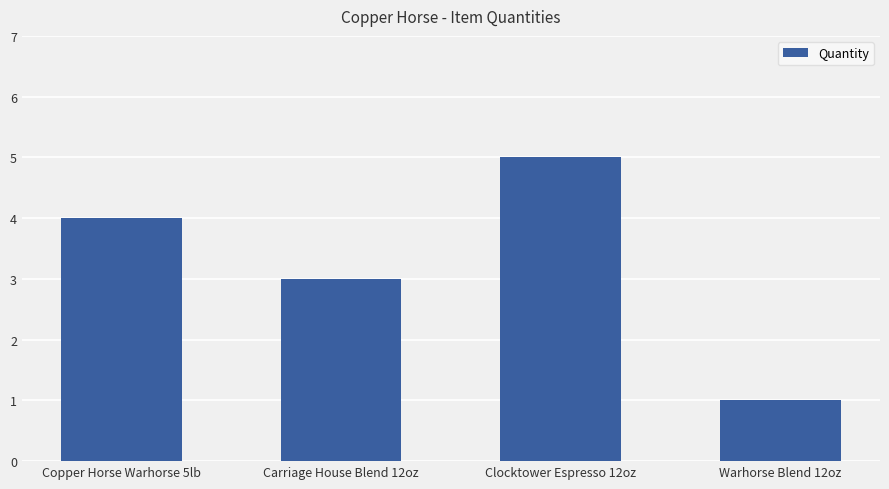

True or false: the data shows 1 at Carriage House Blend 12oz.

False